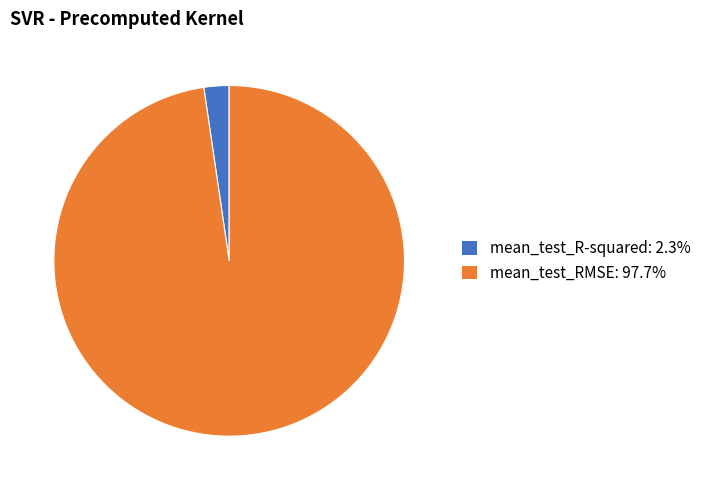

Does mean_test_RMSE account for over 50% of the chart?

Yes